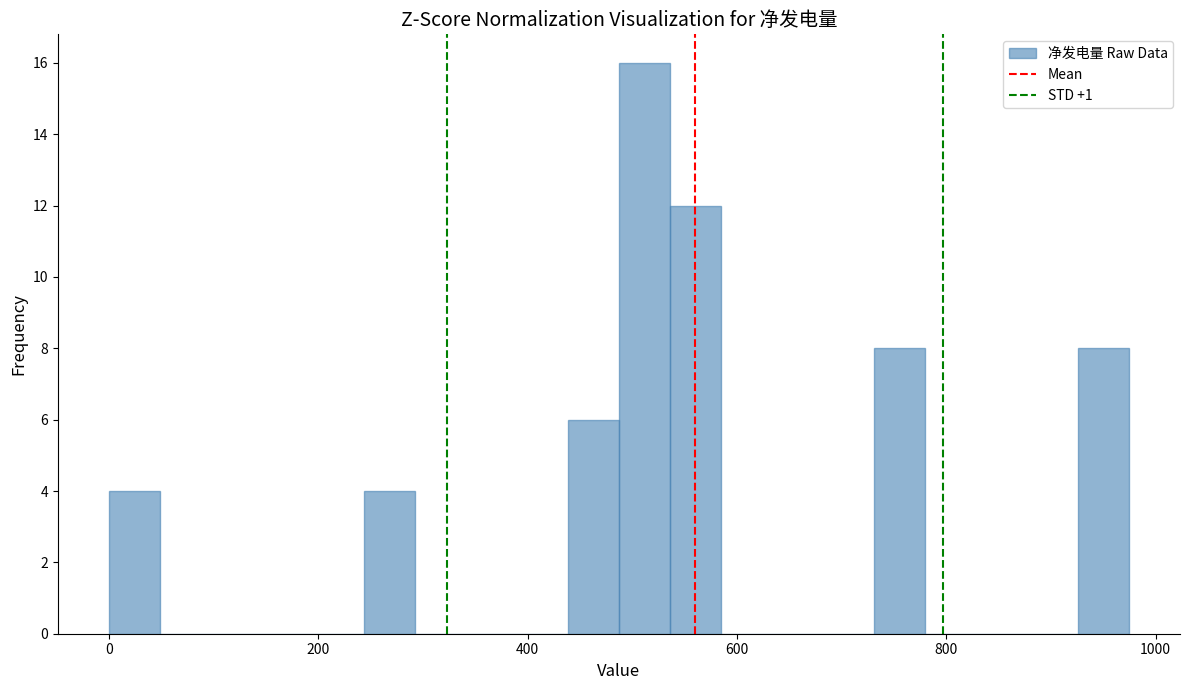

Around what value on the x-axis is the tallest bar? Give the approximate position of its centre, as read against the axis.

520